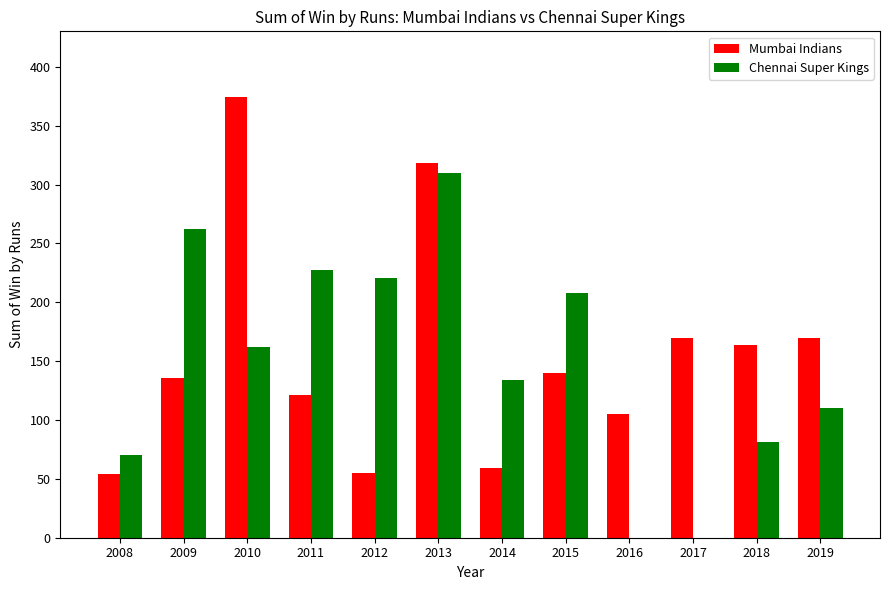

Where does the Mumbai Indians series first go above 140?

2010